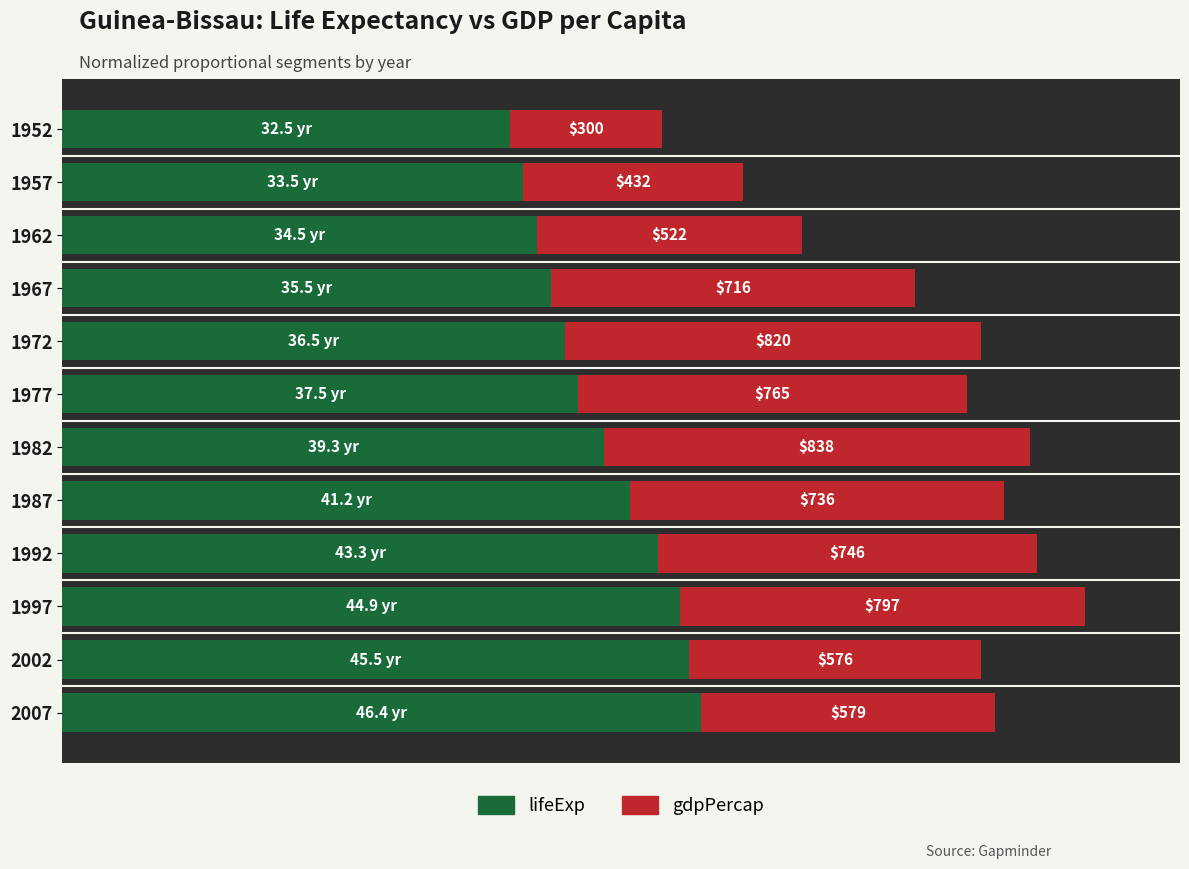

What are all the series names shown in the legend?

lifeExp, gdpPercap